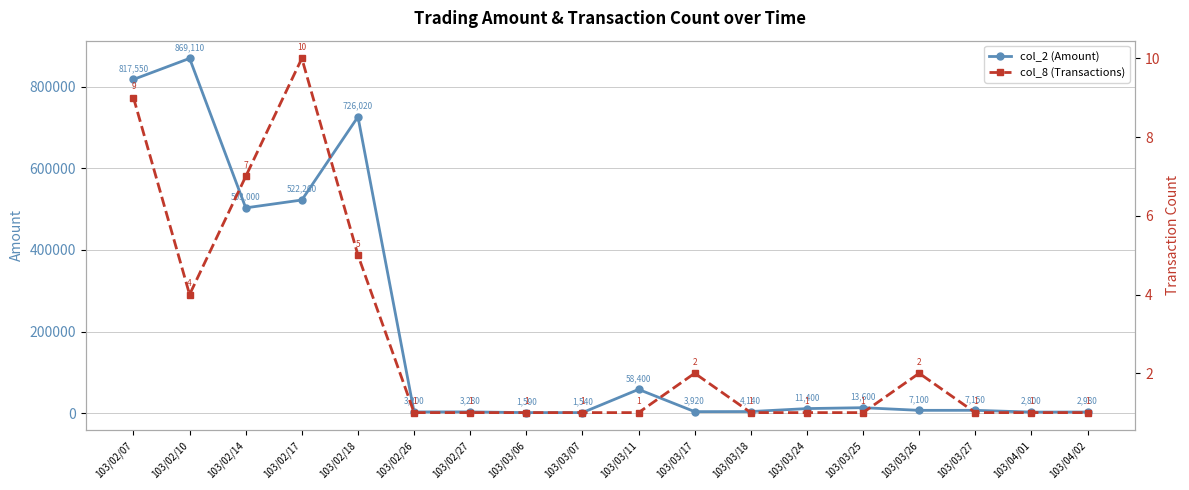

What is the total value across all series at 103/03/11?

58401